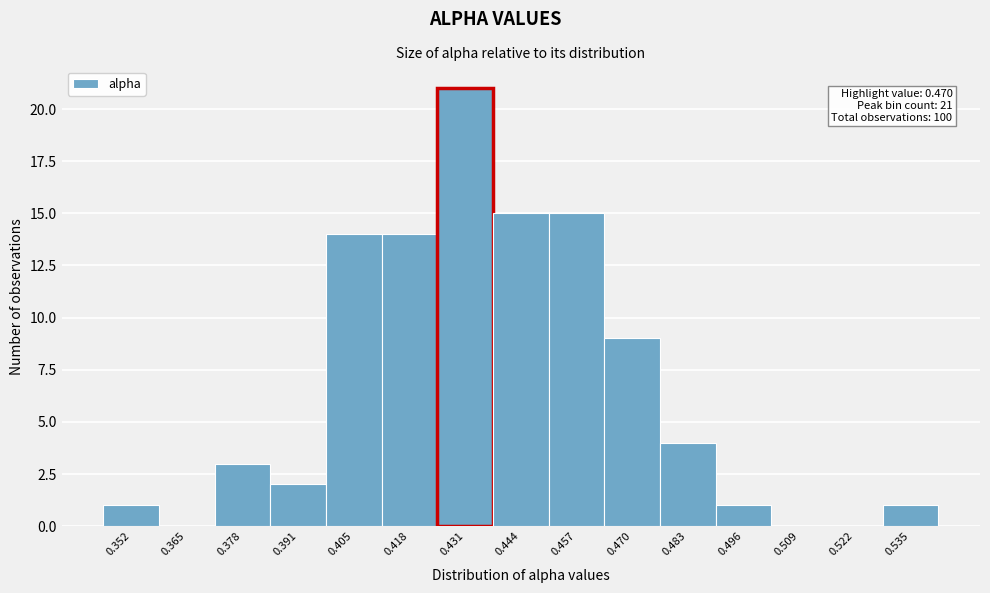

Reading left to right, list all the values displayed in this chart.

0.352=1	0.365=0	0.378=3	0.391=2	0.405=14	0.418=14	0.431=21	0.444=15	0.457=15	0.470=9	0.483=4	0.496=1	0.509=0	0.522=0	0.535=1